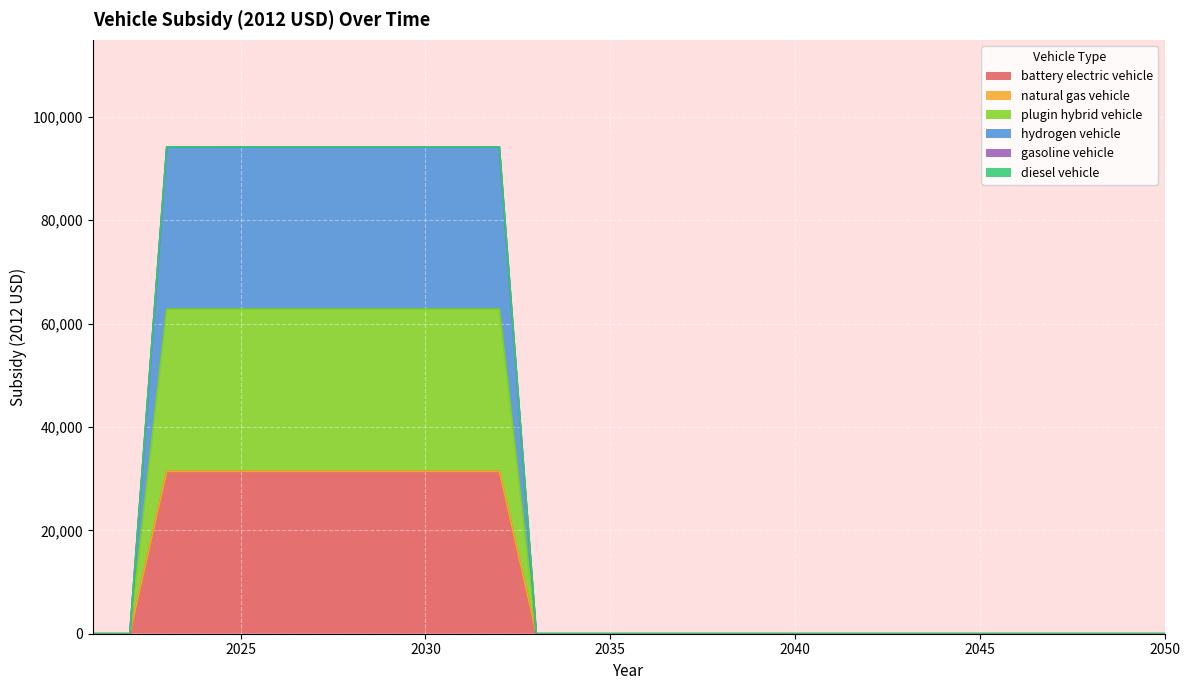

Does the chart display data point markers on the line(s)?

No